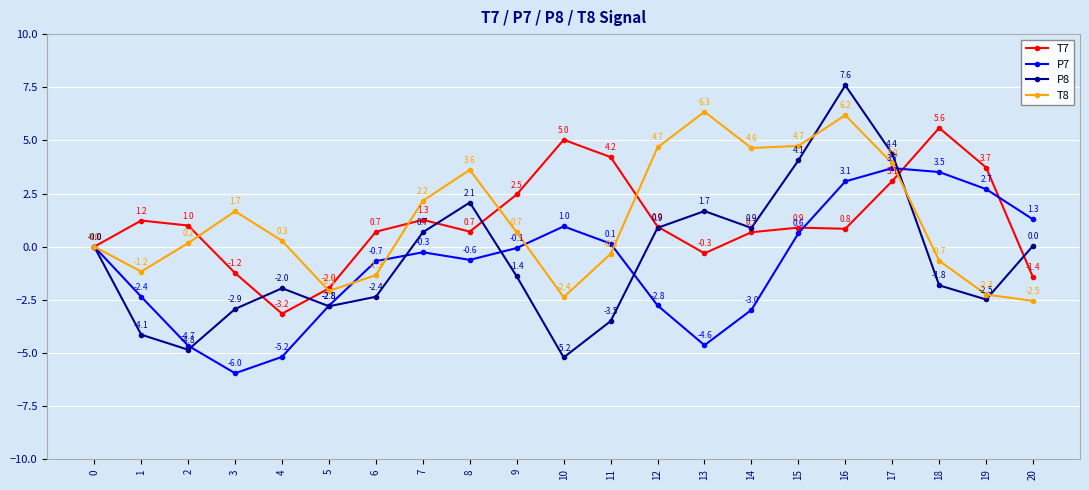

True or false: T7 has a value of 2.0 at 7.

False